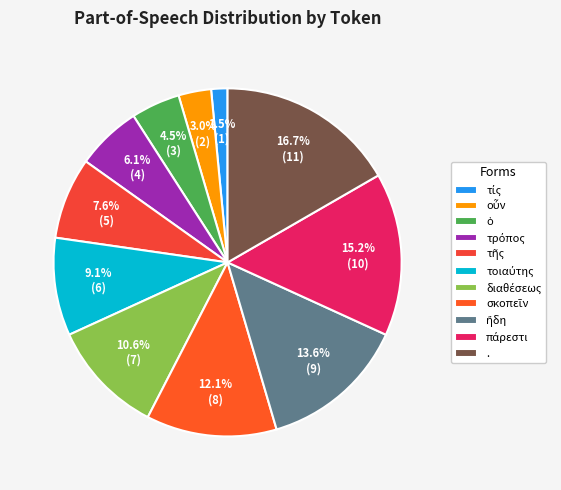

The τοιαύτης slice represents 9% of the pie. True or false?

True